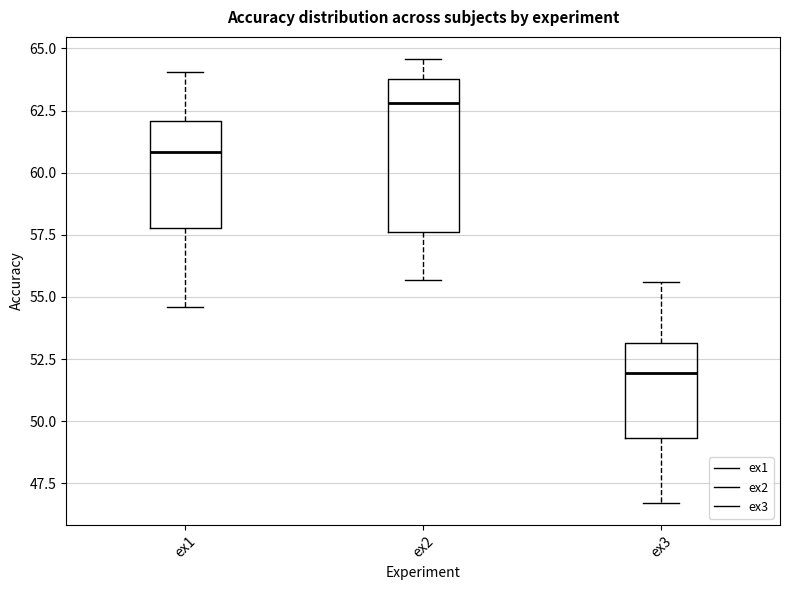

Reading left to right, read every box against the y-axis: the position of its median line, the range the box covers, and the ends of its whiskers. The values are not printed on the chart, so give them approximately, as read against the axis.

ex1: median 61.0, box 58.0 to 62.0, whiskers 54.5 to 64.0
ex2: median 63.0, box 57.5 to 64.0, whiskers 55.5 to 64.5
ex3: median 52.0, box 49.5 to 53.0, whiskers 46.5 to 55.5